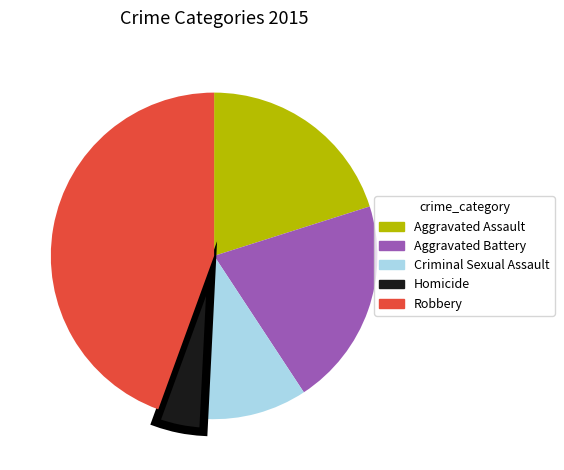

Which slice is the largest?

Robbery